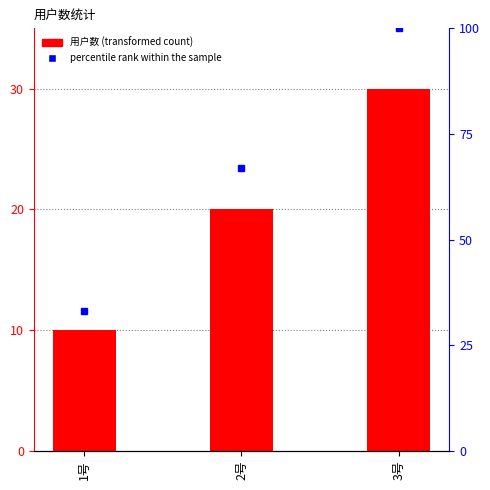

Which label corresponds to the smallest value in the chart?

1号